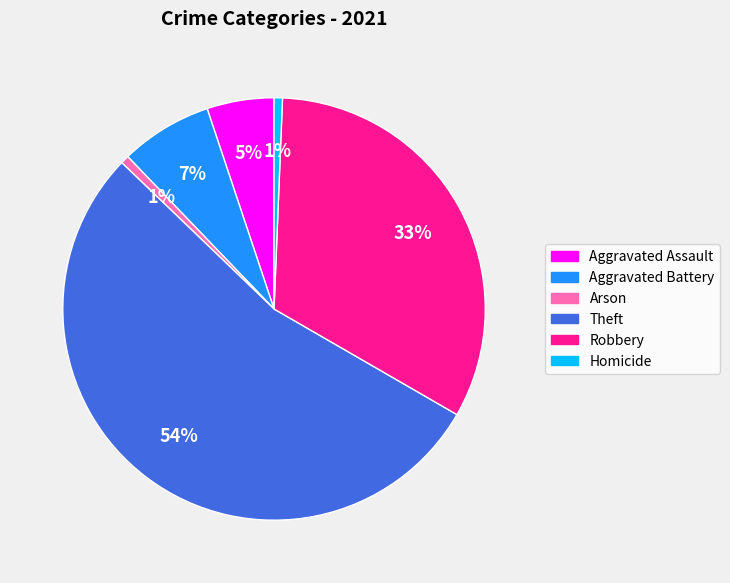

How many segments does this pie chart have?

6